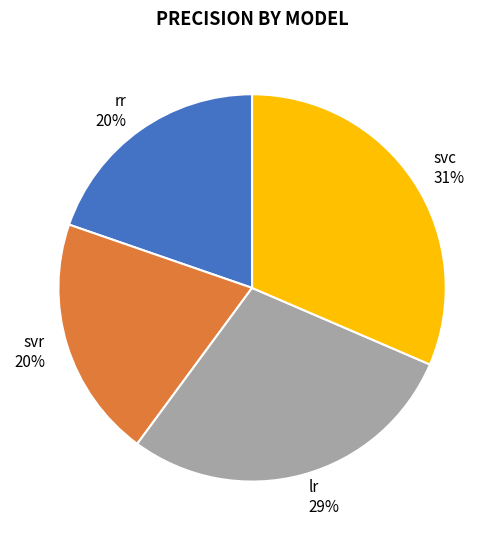

To the nearest percent, what portion does lr represent?

29%